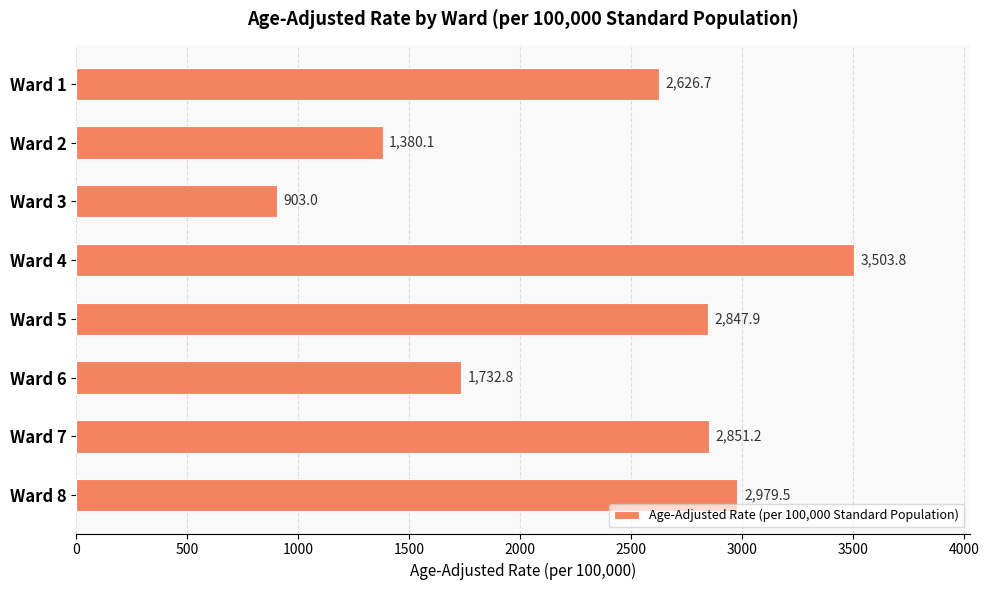

What is the average value?

2353.1